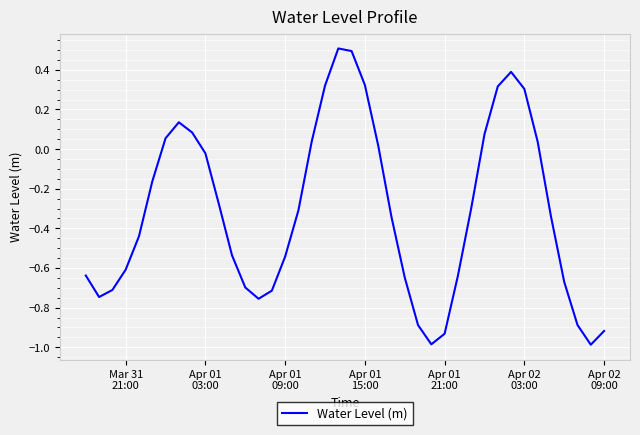

What is the minimum value shown in the chart?

-1.0